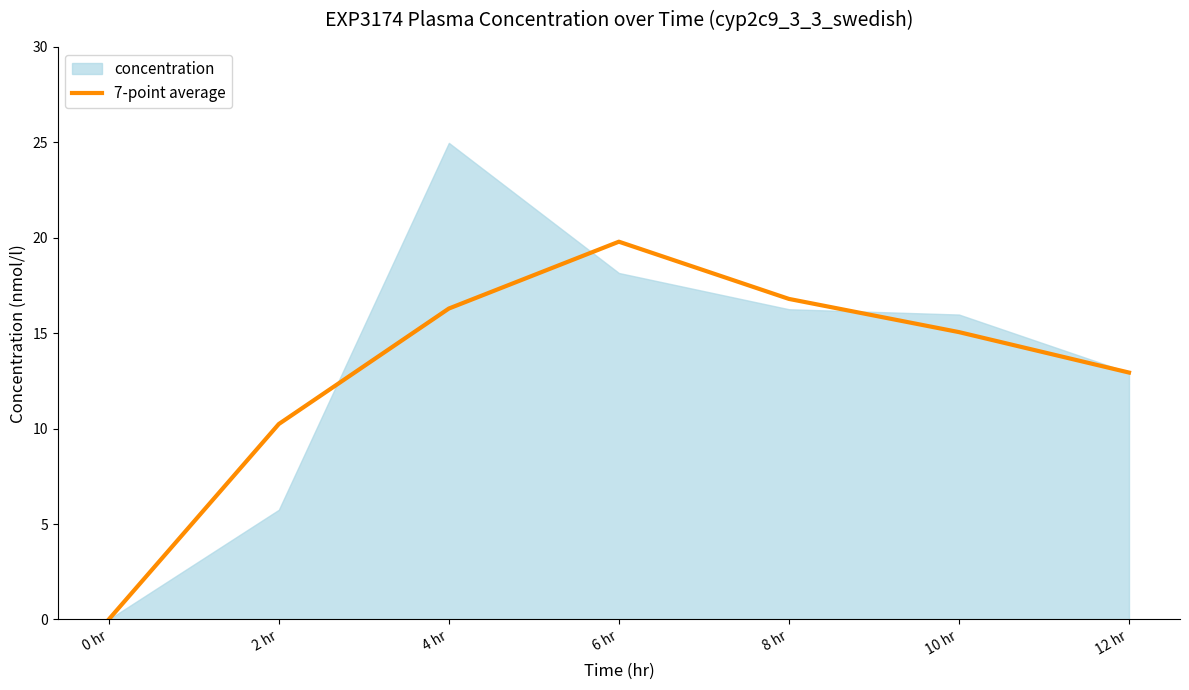

Which category has the highest value in the 7-point average series?

6 hr